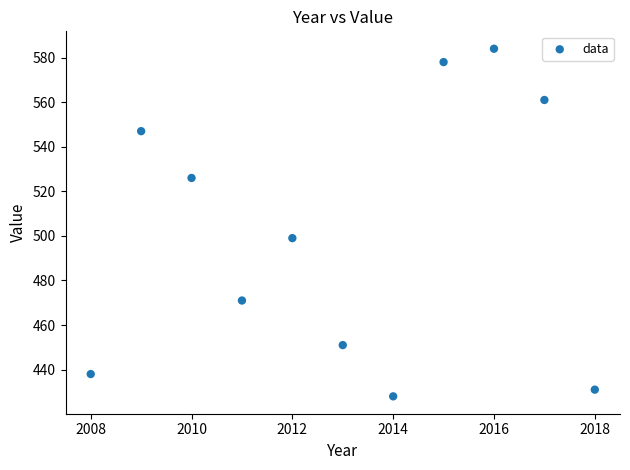

What Y value in the scatter plot is closest to 506?

499